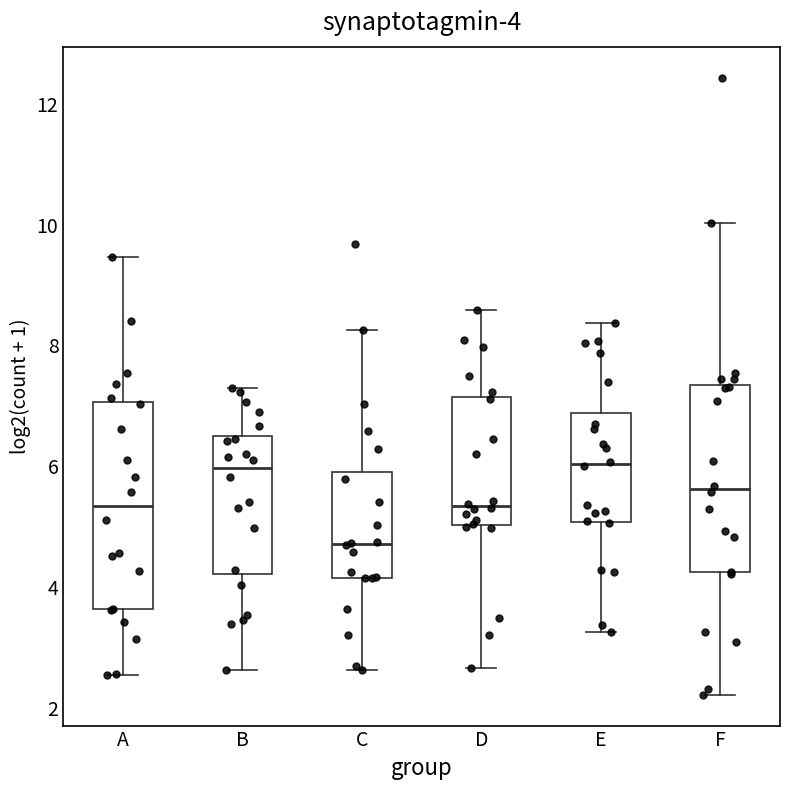

Comparing the boxes themselves (not the whiskers), which one is the tallest?

A